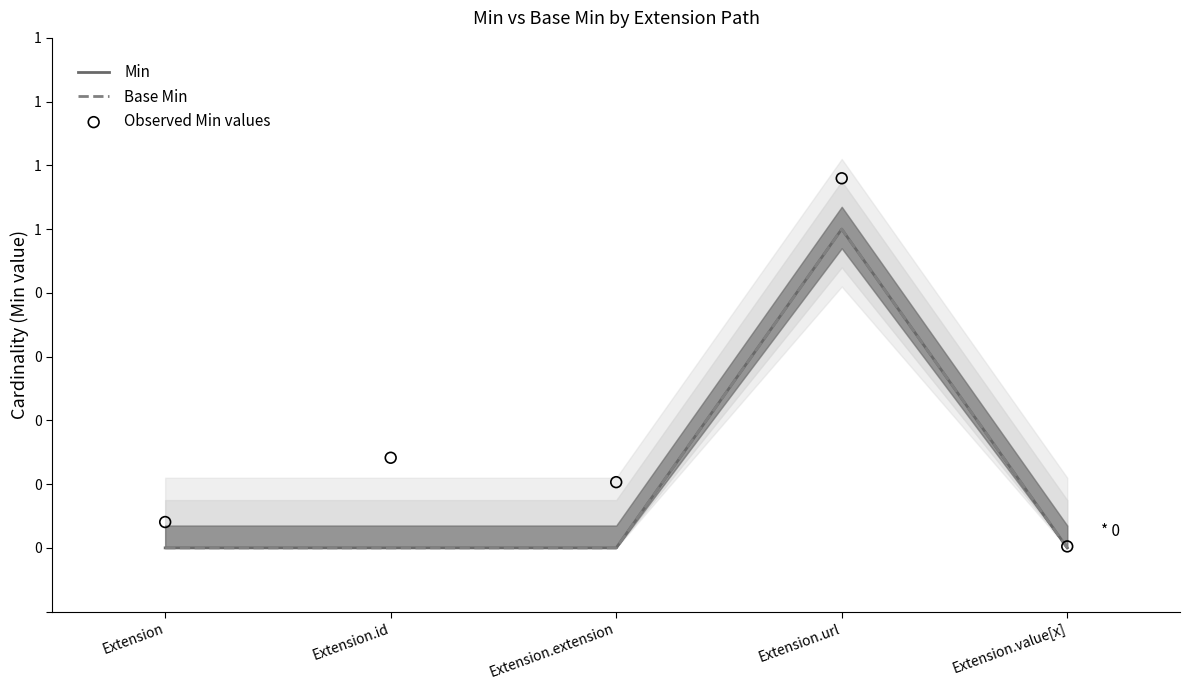

At which category is the sum across all series the highest?

Extension.url